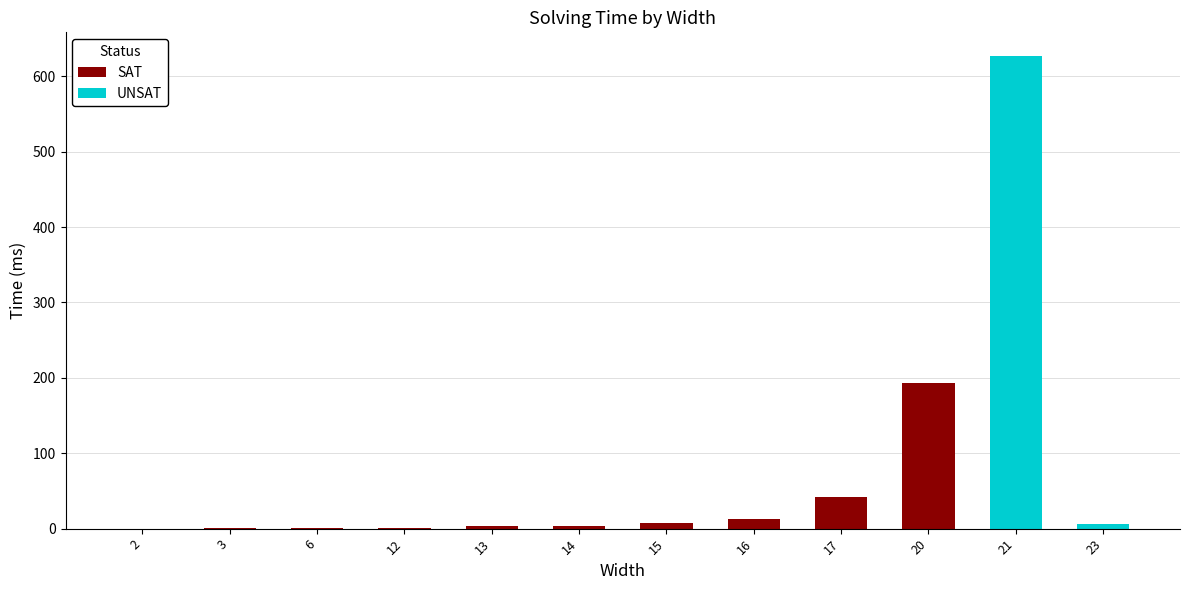

What is the sum of all UNSAT values?

633